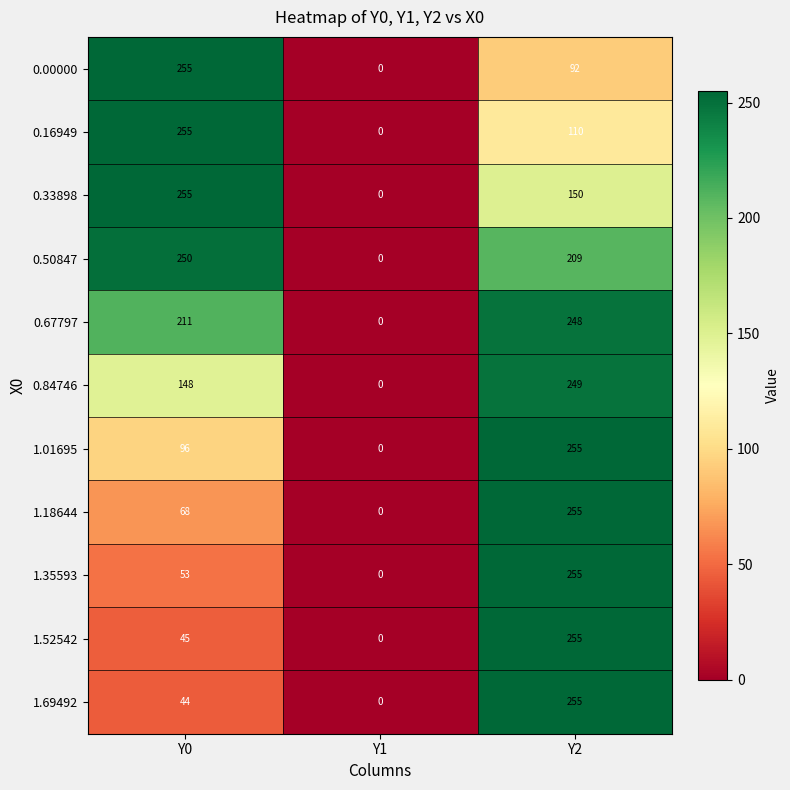

Where is 1.35593 nearest to the value 127?

Y0